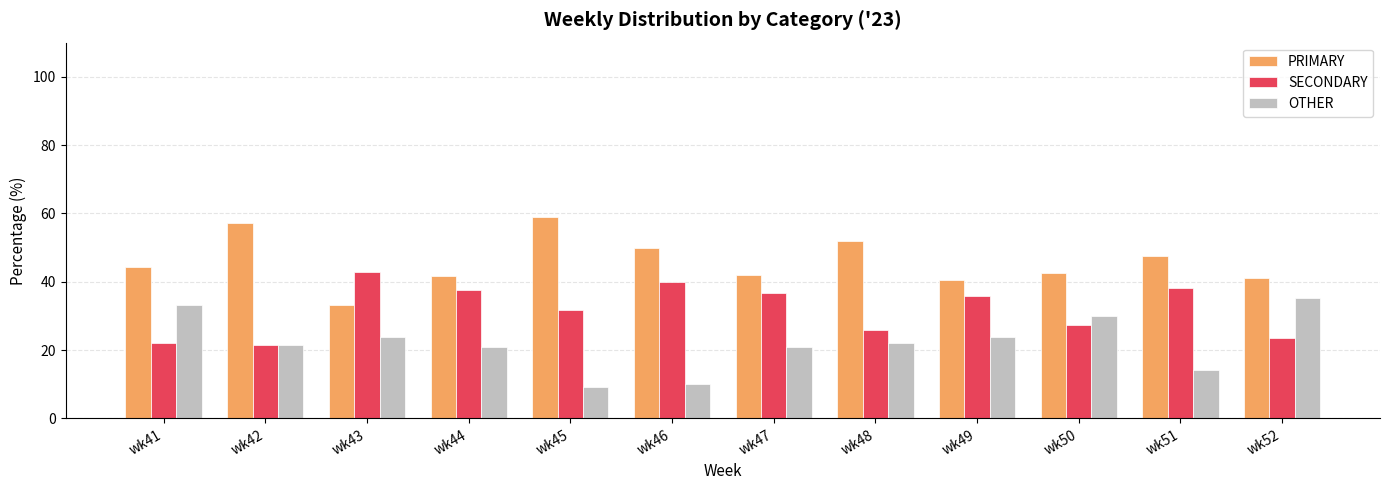

How many groups of bars are there?

12